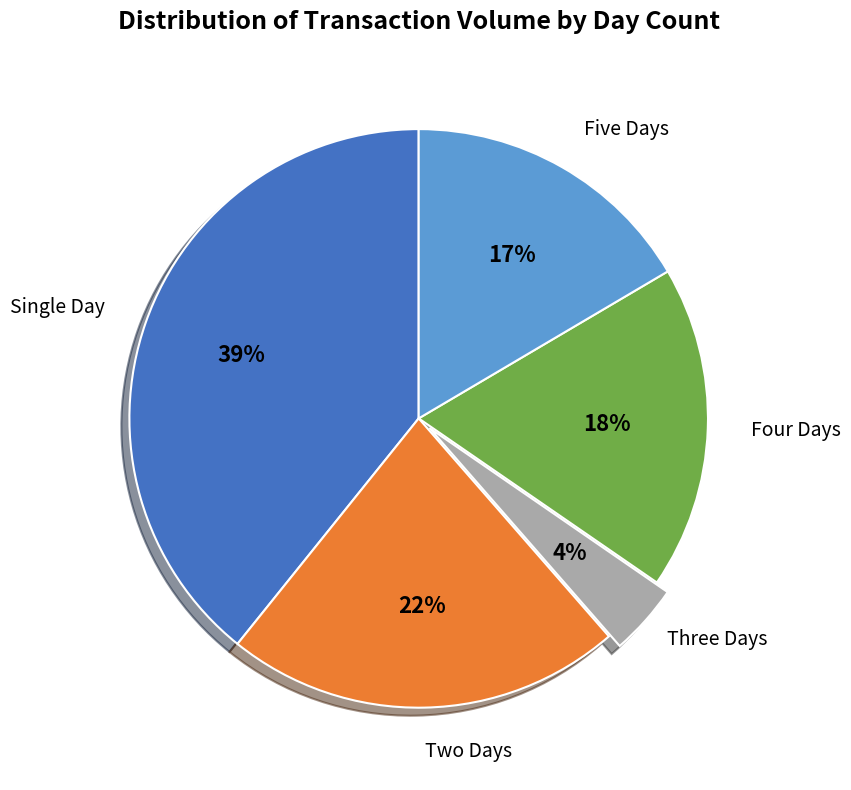

Is there any slice that represents more than half of the pie?

No